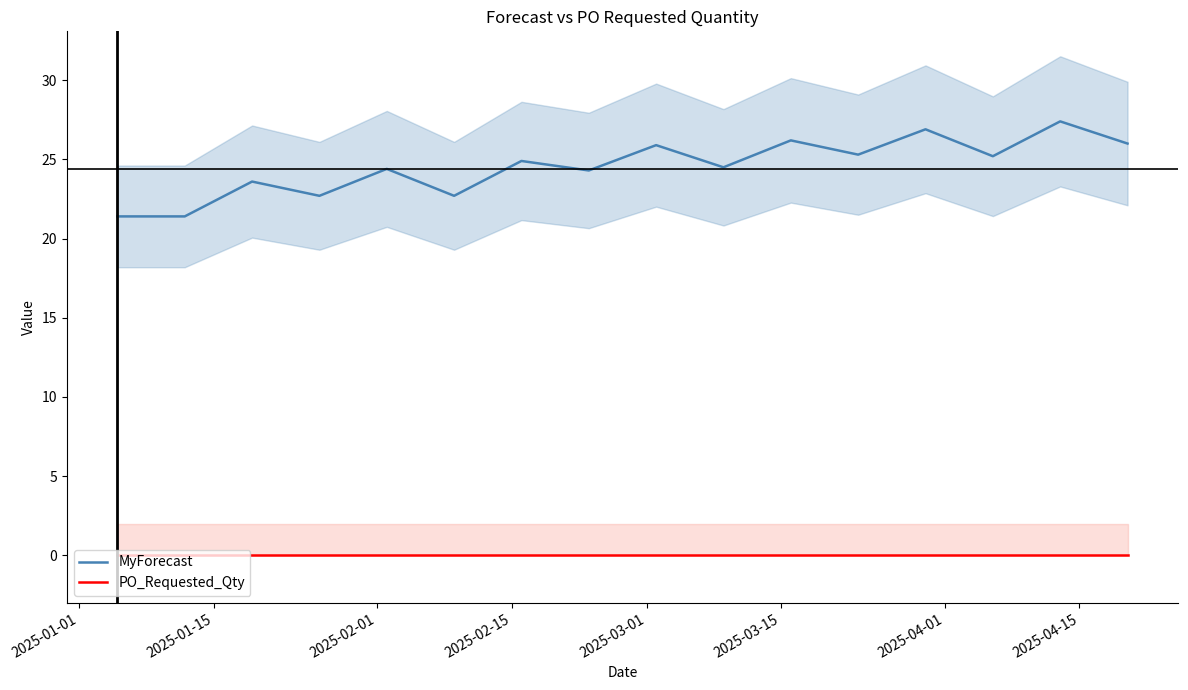

What is the difference between the maximum and minimum values in the MyForecast series?

6.0